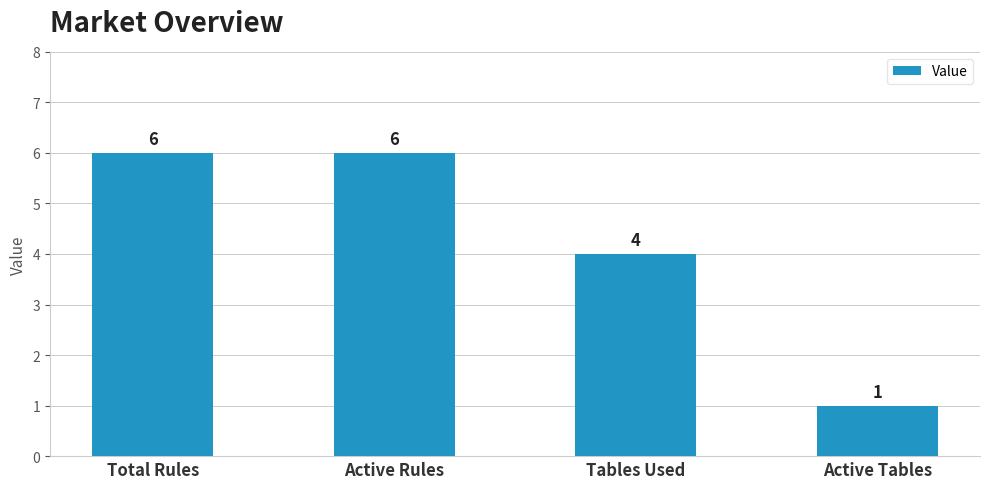

How many data points does each series have?

4